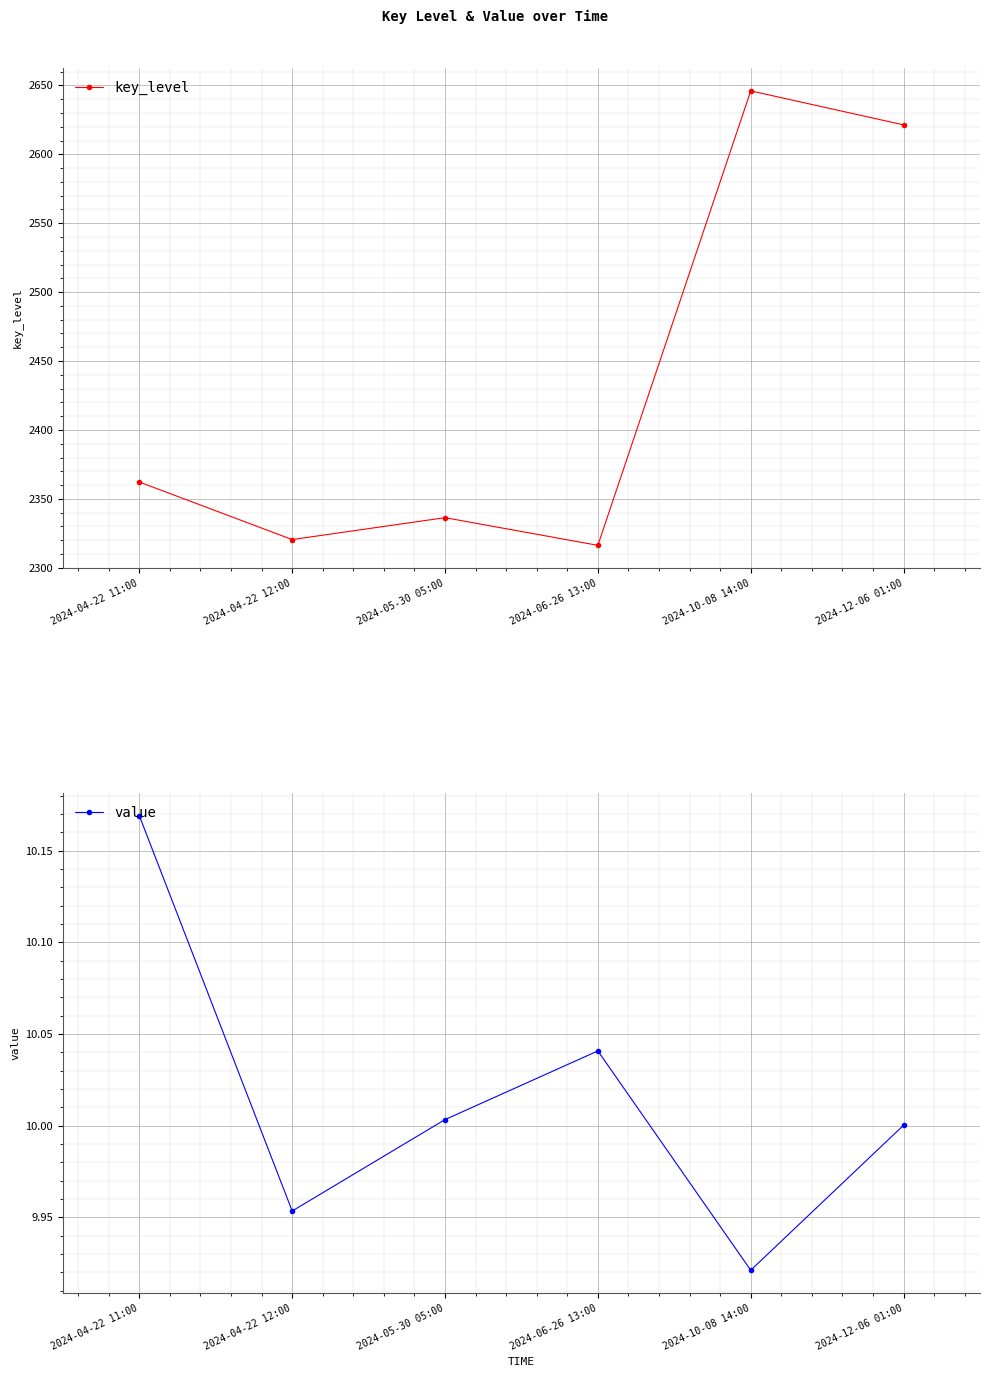

What is the value of the key_level point at the 3rd from the left?

2336.3